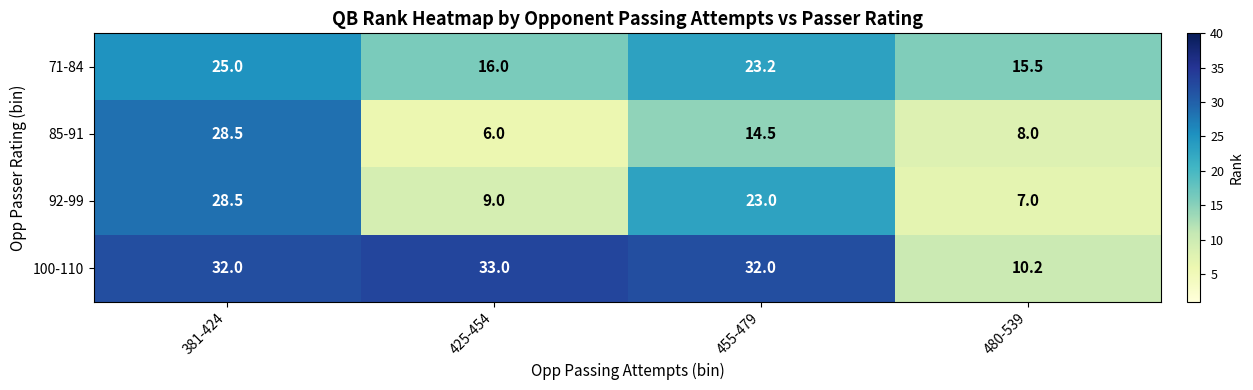

At which label is 71-84 closest to 20?

455-479